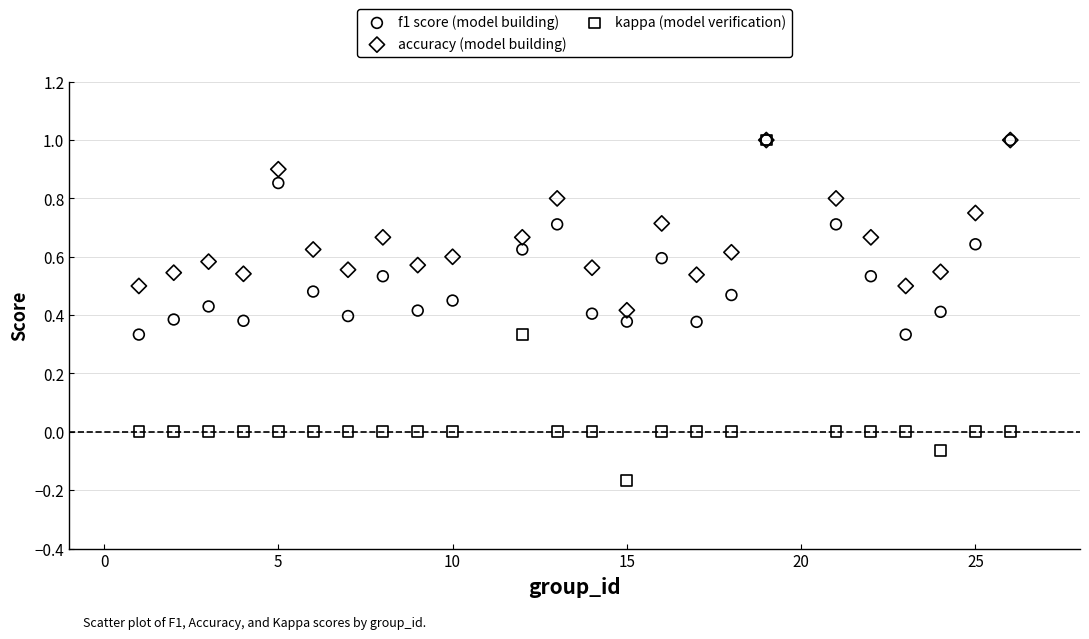

What are all the series names shown in the legend?

f1 score (model building), accuracy (model building), kappa (model verification)